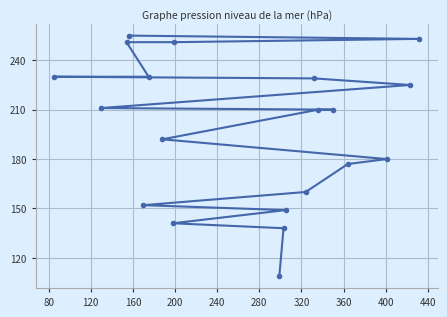

What is the minimum value shown in the chart?

109